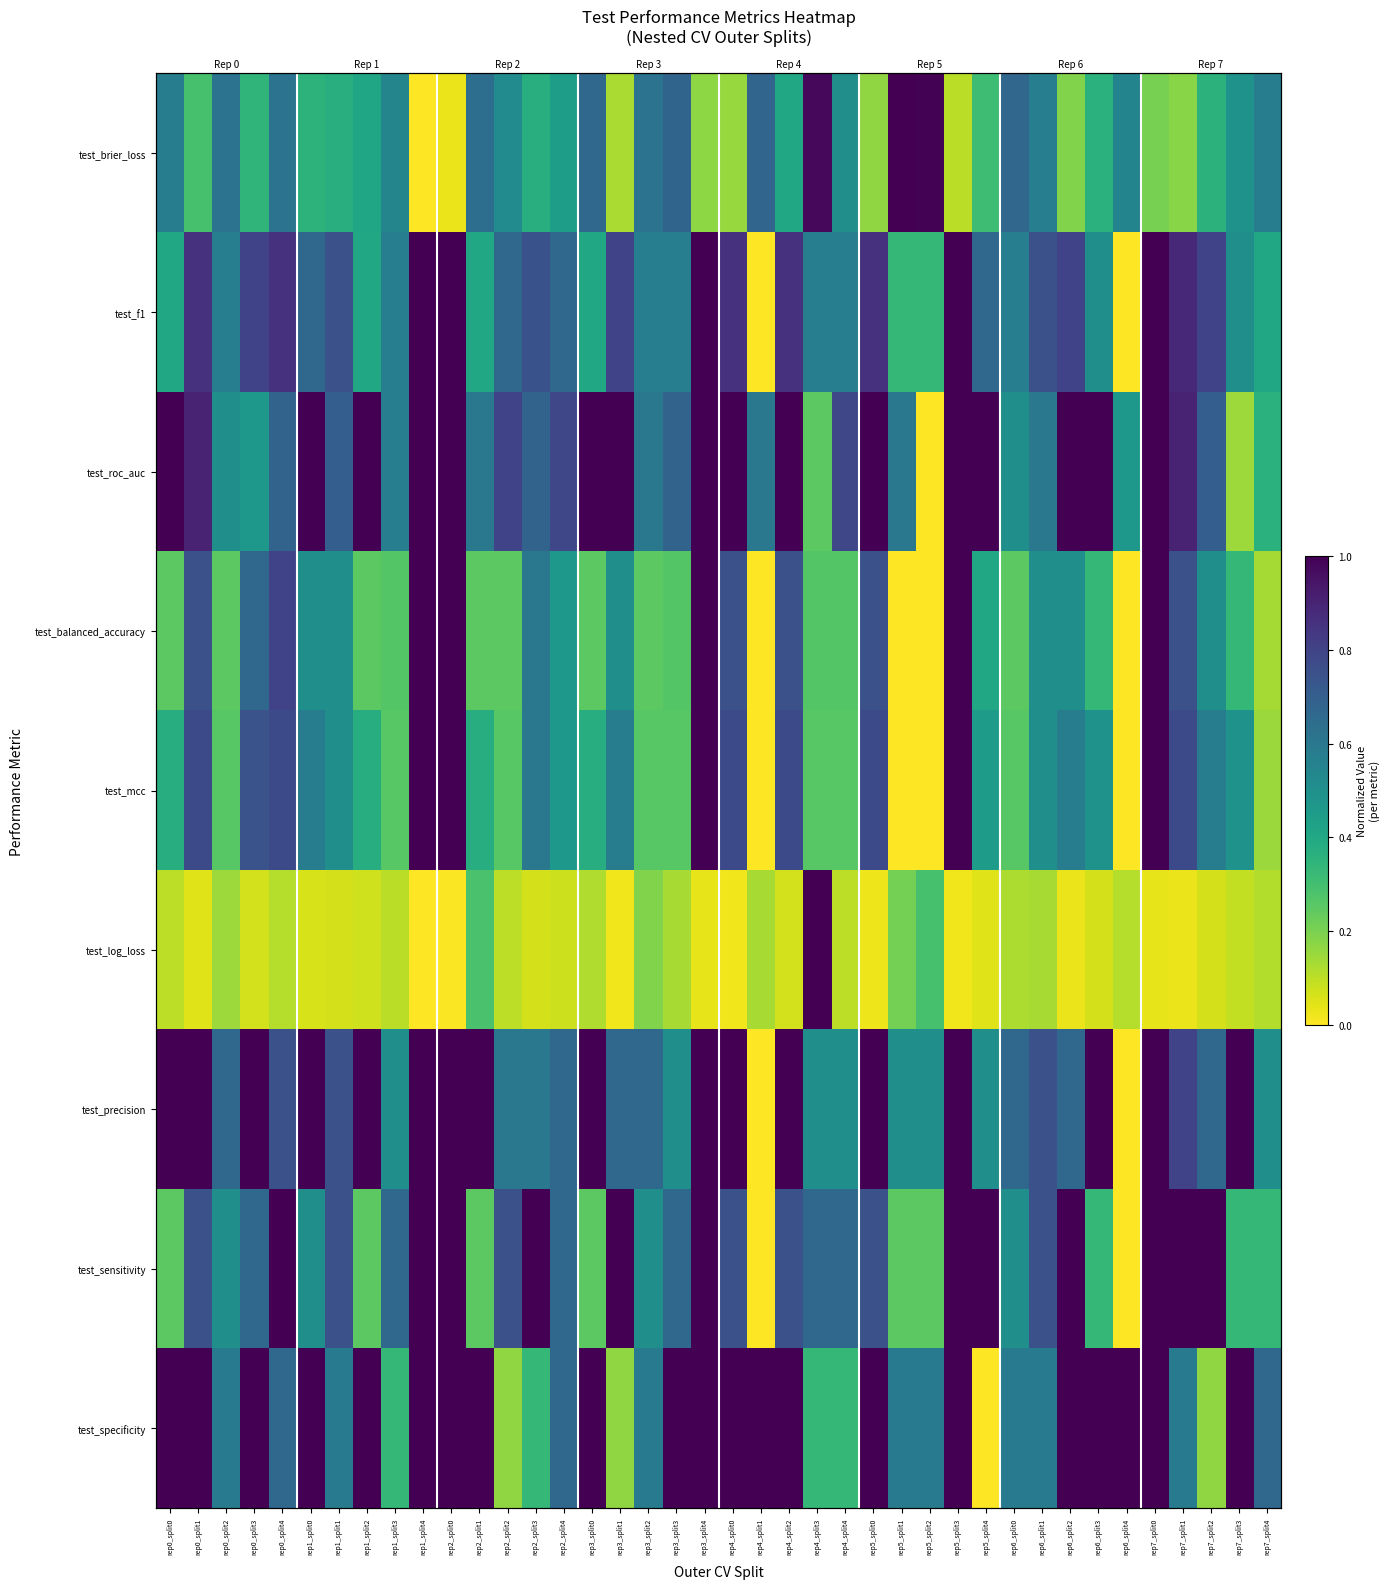

Where is test_brier_loss nearest to the value 0?

rep1_split4